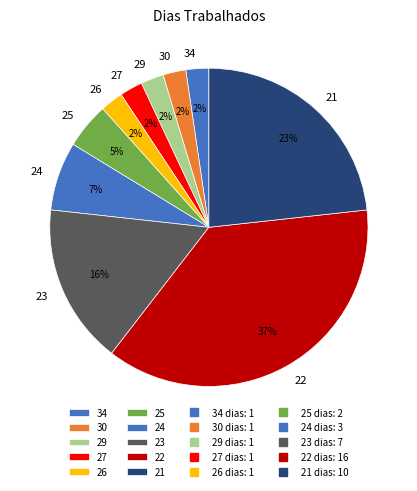

How many segments does this pie chart have?

10